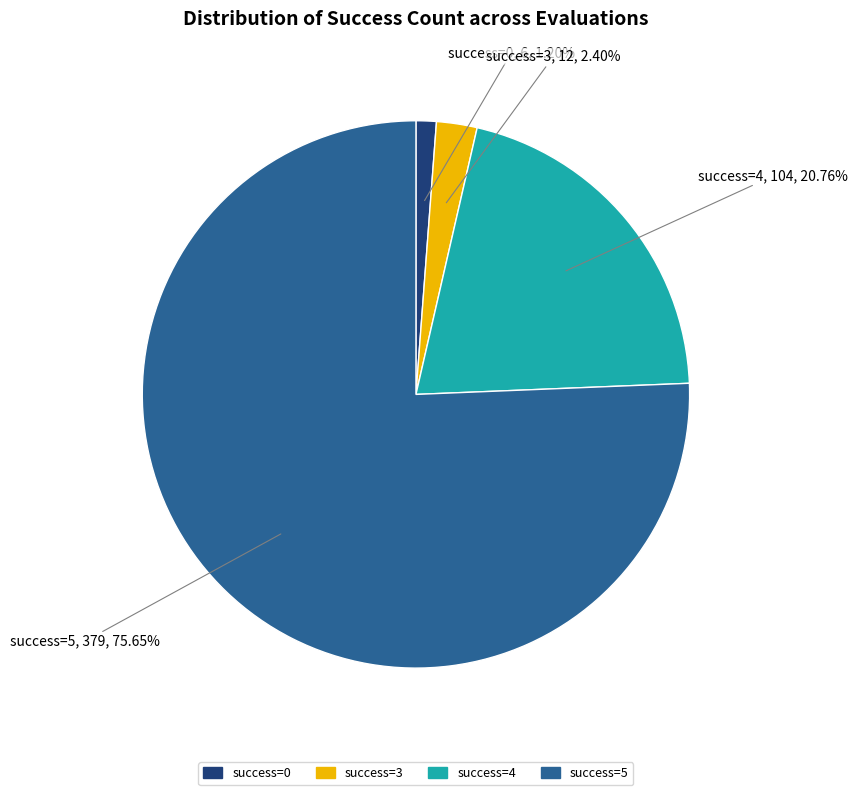

Does any single category account for the majority?

Yes